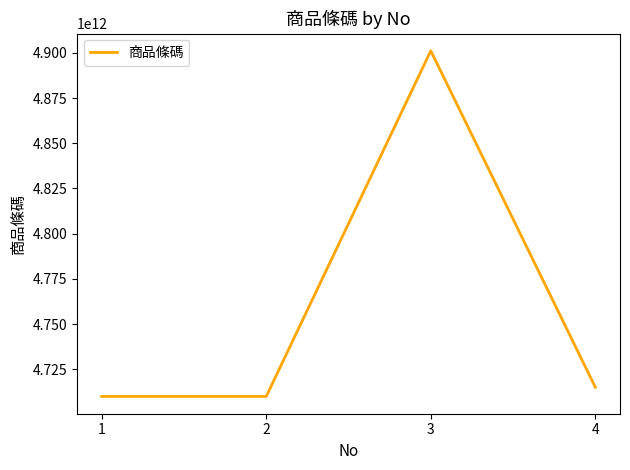

How many distinct data groups are displayed?

1